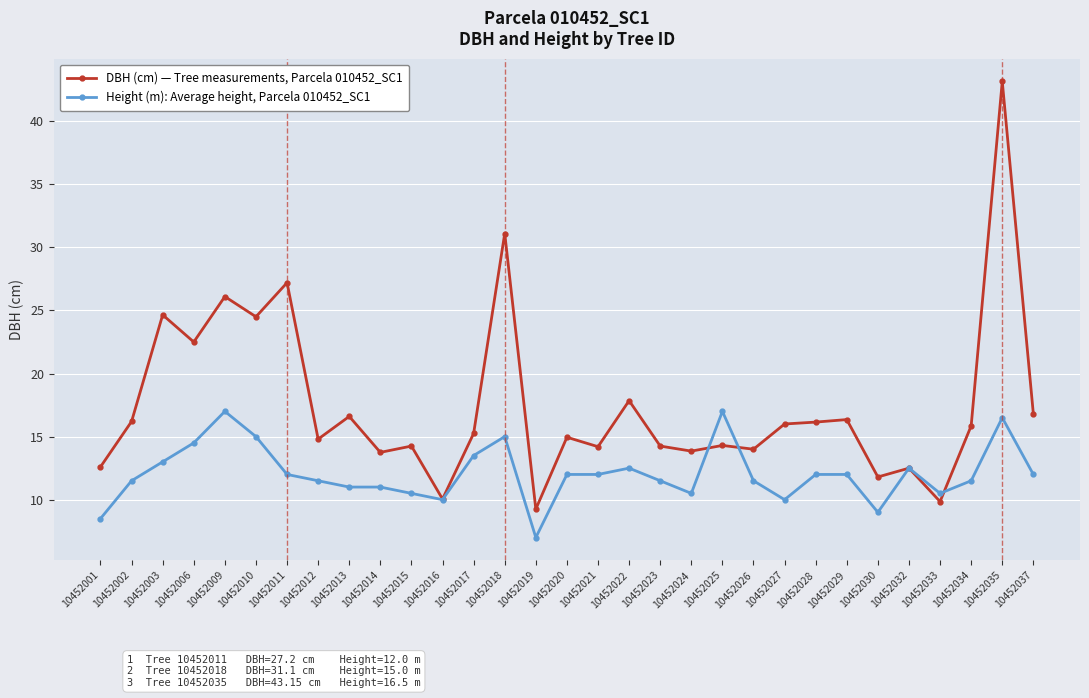

Which series has the largest total across all categories?

DBH (cm) — Tree measurements, Parcela 010452_SC1